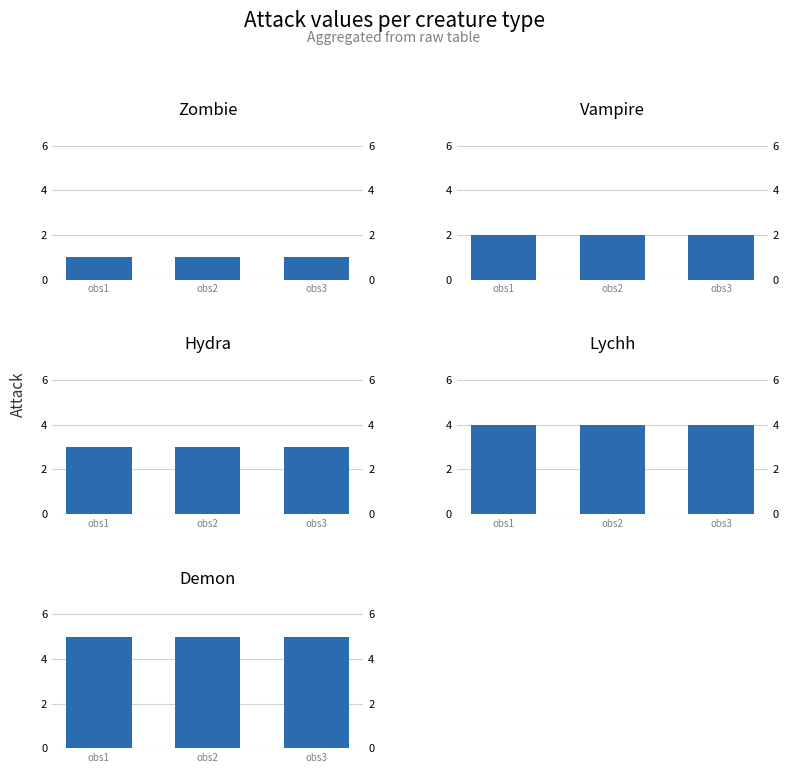

Between obs2 and obs1, which is larger?

obs2